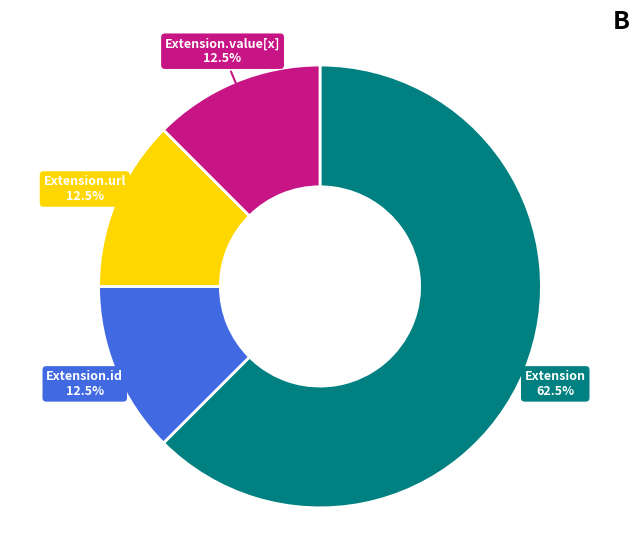

Does Extension.url represent more than half of the total?

No